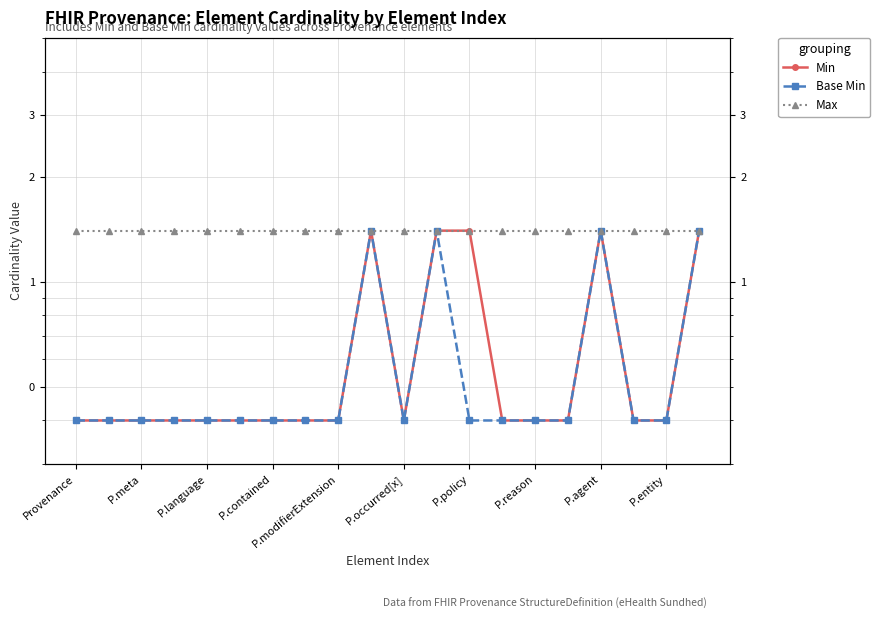

At which category does Base Min reach its first local valley?

P.occurred[x]